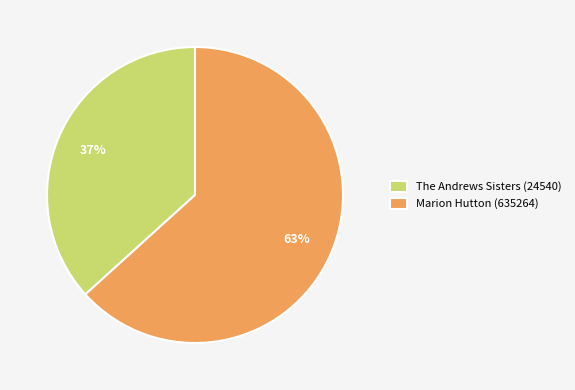

Between Marion Hutton (635264) and The Andrews Sisters (24540), which is larger?

Marion Hutton (635264)